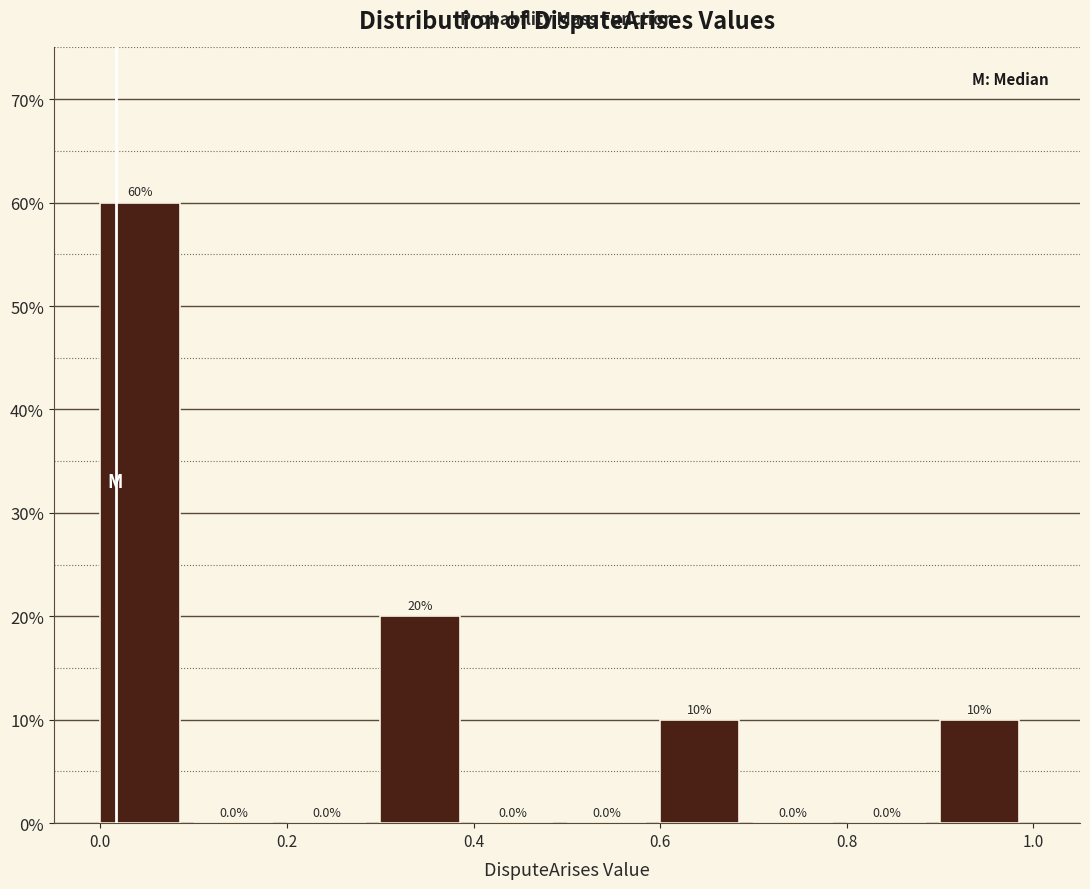

Reading left to right, list every bar in this chart as the range it spans on the x-axis followed by its height.

0.0 to 0.1: 60.0
0.1 to 0.2: 0.0
0.2 to 0.3: 0.0
0.3 to 0.4: 20.0
0.4 to 0.5: 0.0
0.5 to 0.6: 0.0
0.6 to 0.7: 10.0
0.7 to 0.8: 0.0
0.8 to 0.9: 0.0
0.9 to 1.0: 10.0